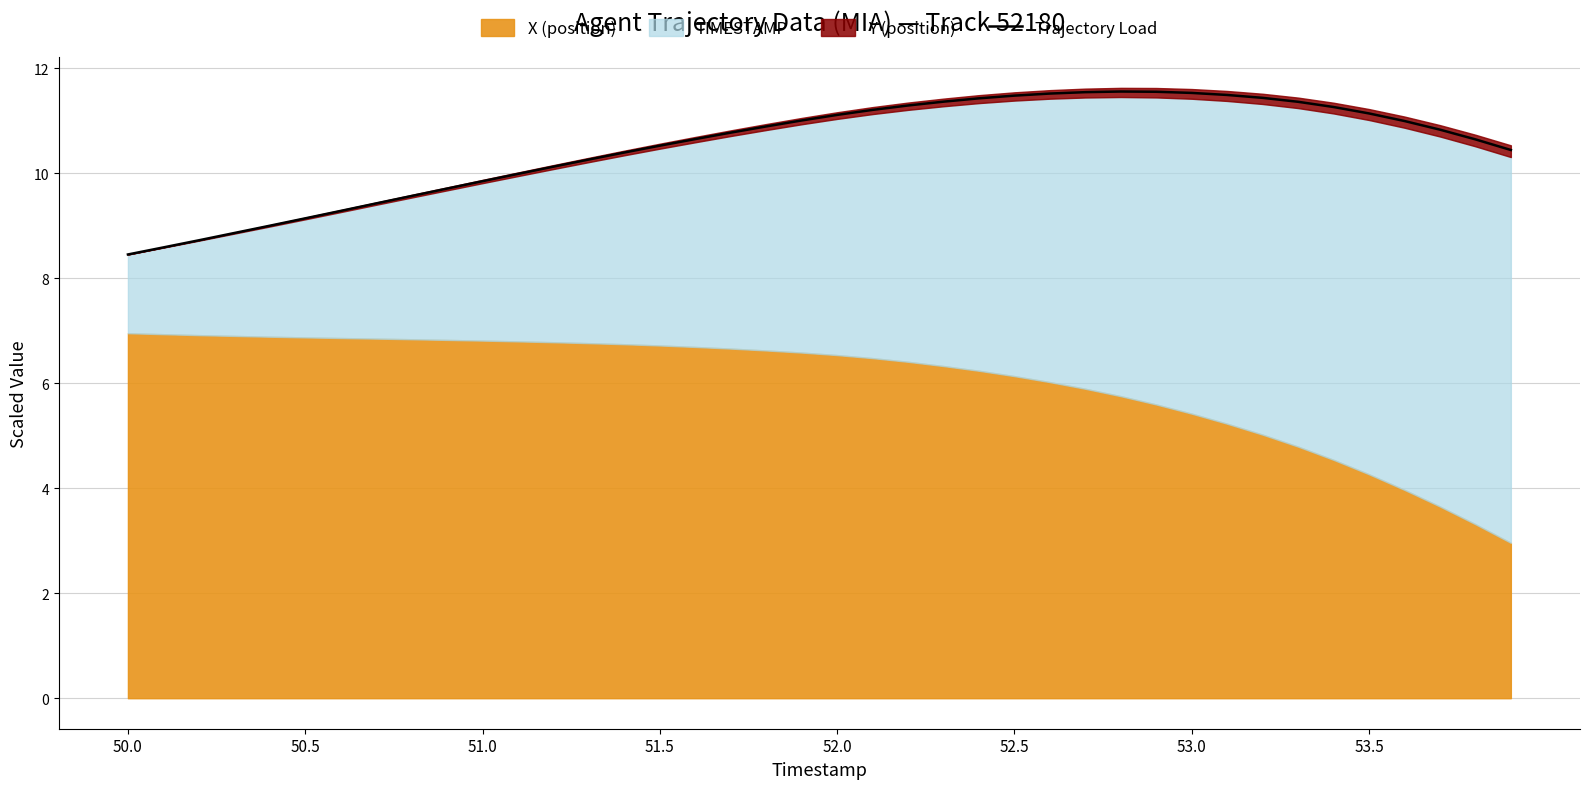

Read the value at 29.

11.6